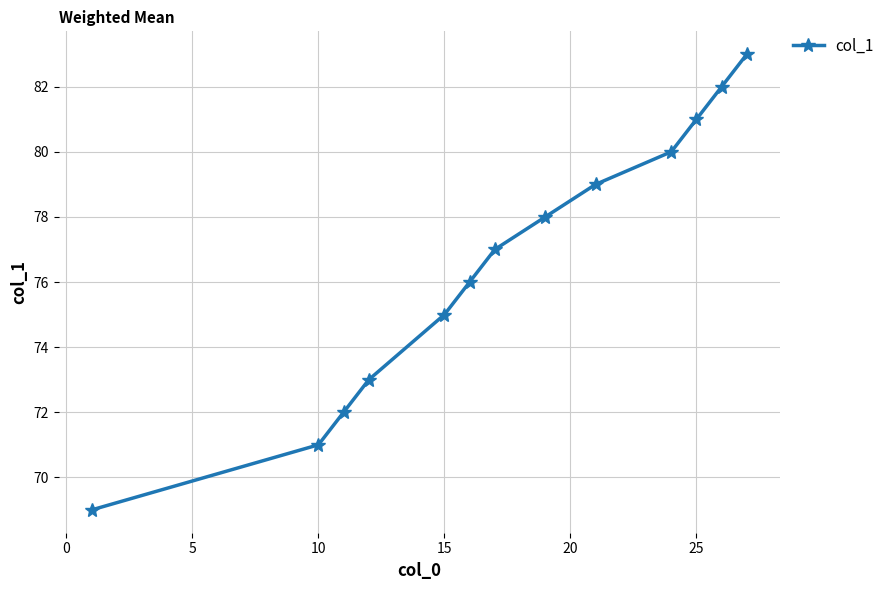

How many lines are shown in the chart?

1